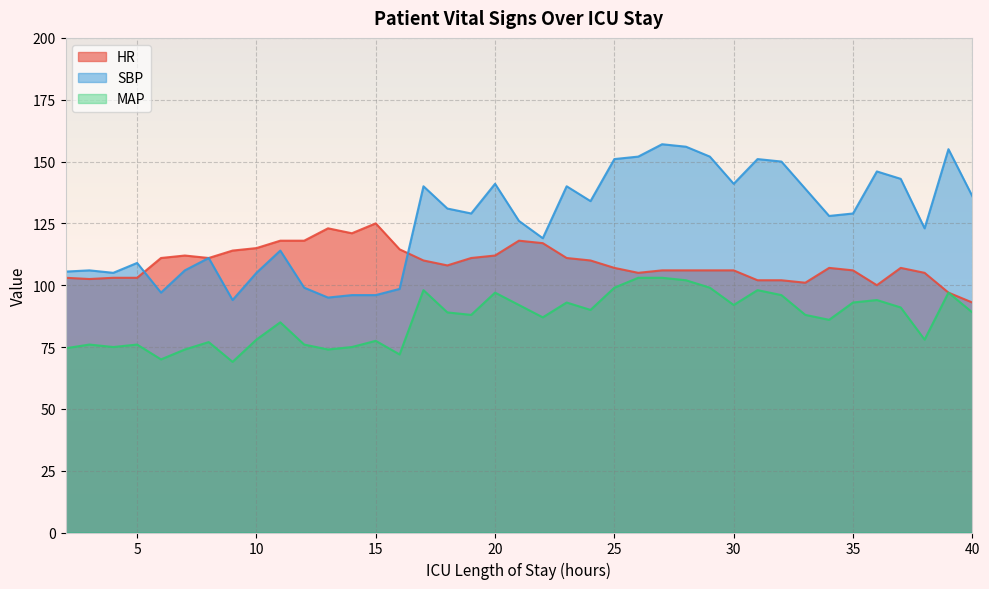

How many data points in HR are above 107?

19